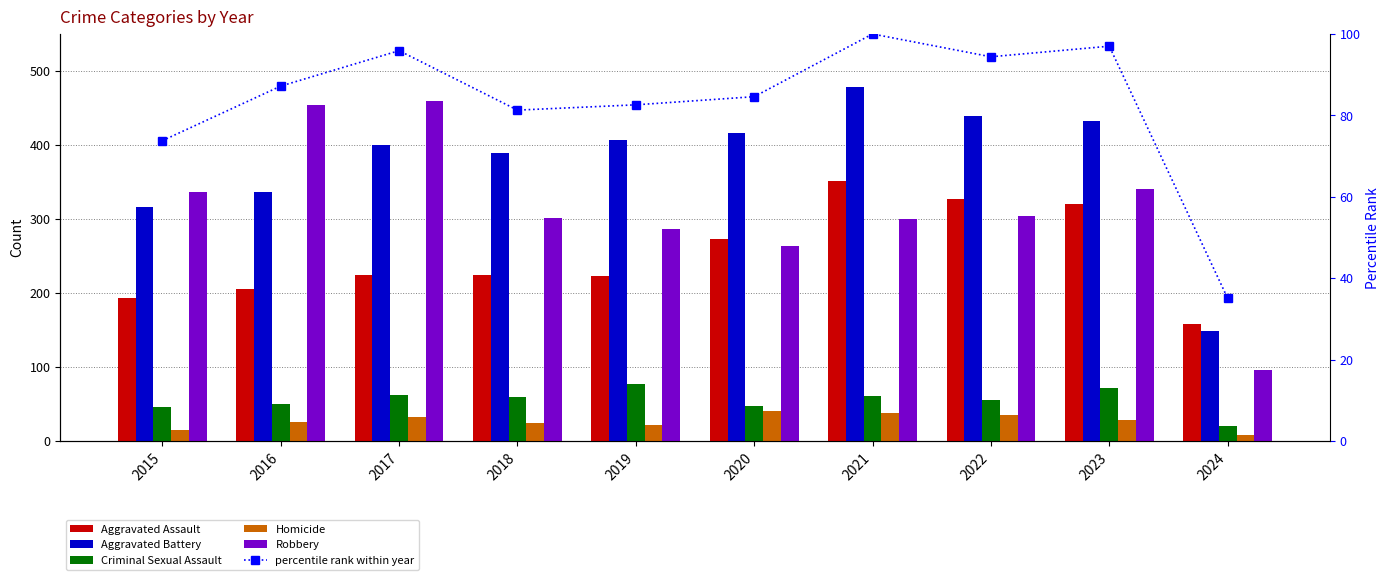

What is the average value of the percentile rank within year series?

83.2